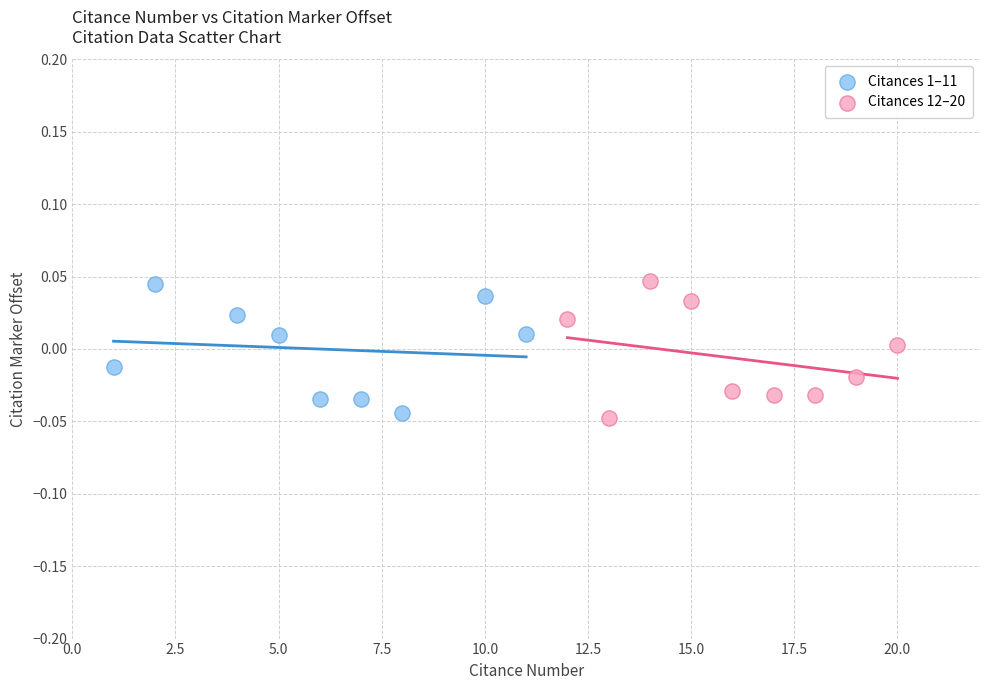

Which series reaches the minimum Y coordinate?

Citances 12–20